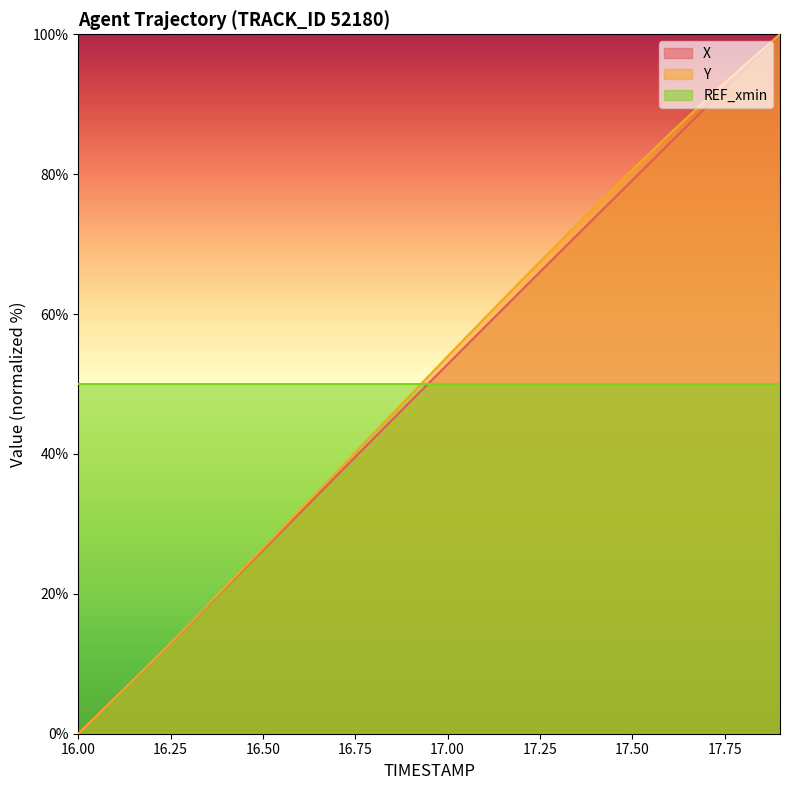

True or false: X has a value of 30.3 at 17.6.

False